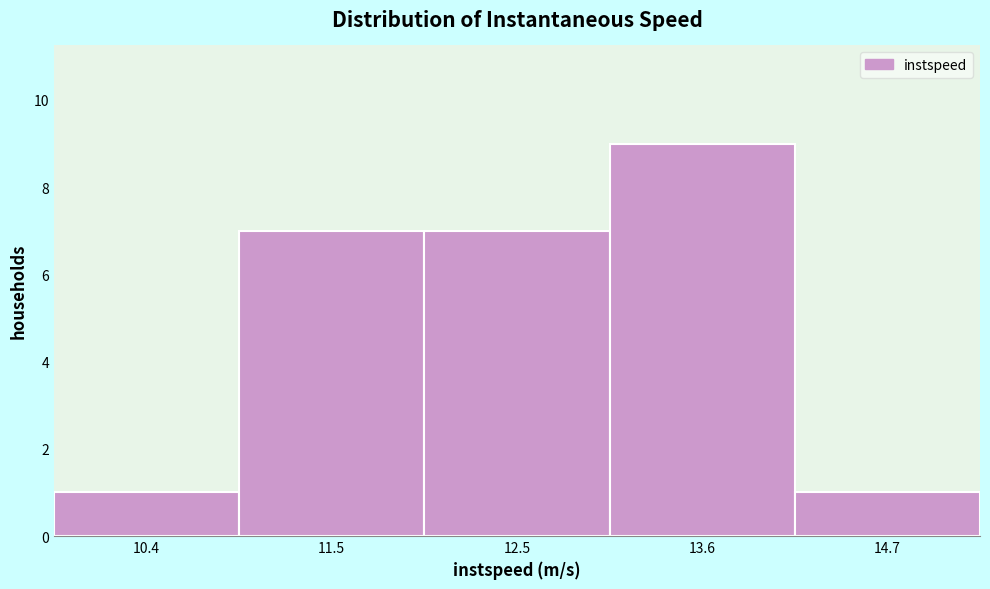

What is the height of the bar covering 13.0 to 14.2 on the x-axis? Neither the bar edges nor the heights are printed on the chart, so give them approximately, as read against the axes.

9